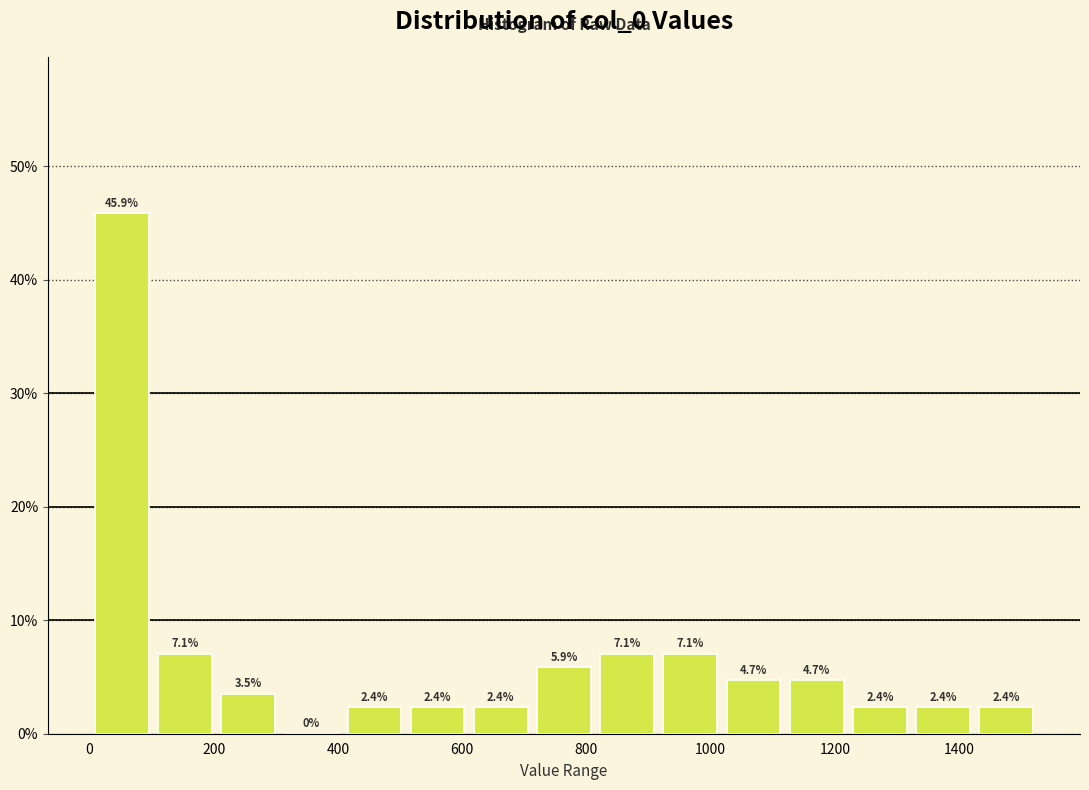

How tall is the bar that spans 820 to 920 on the x-axis? The bar edges are not printed on the chart, so give them approximately, as read against the axis.

7.1